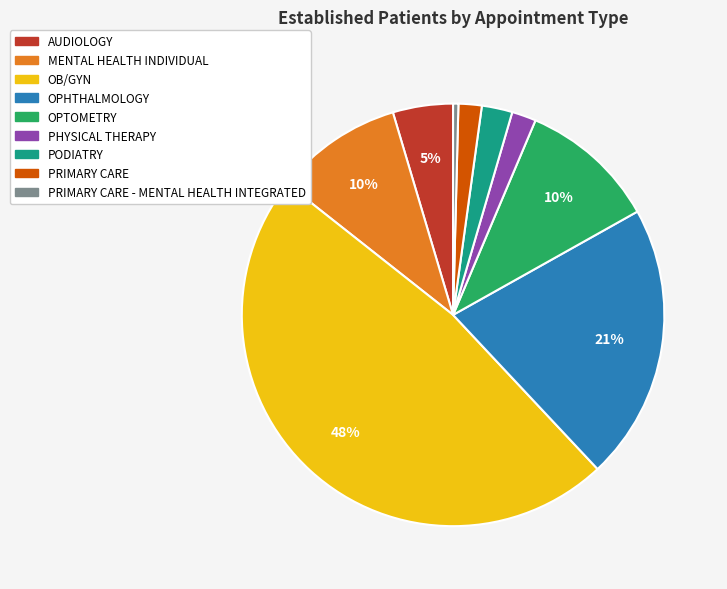

Does any single category account for the majority?

No